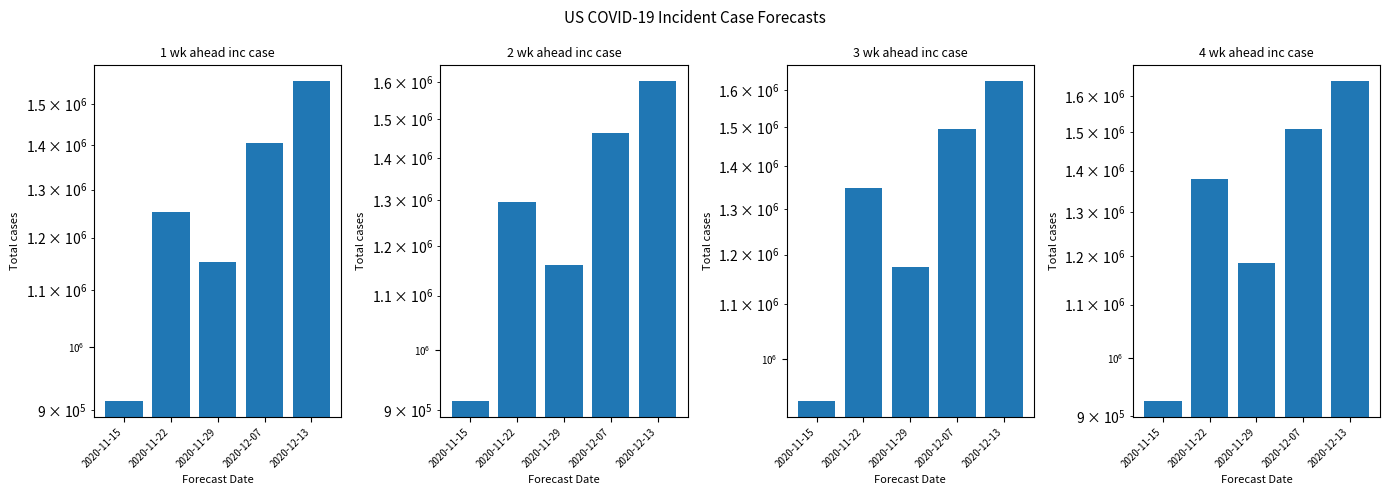

At how many categories does at least one series exceed 1464357?

2